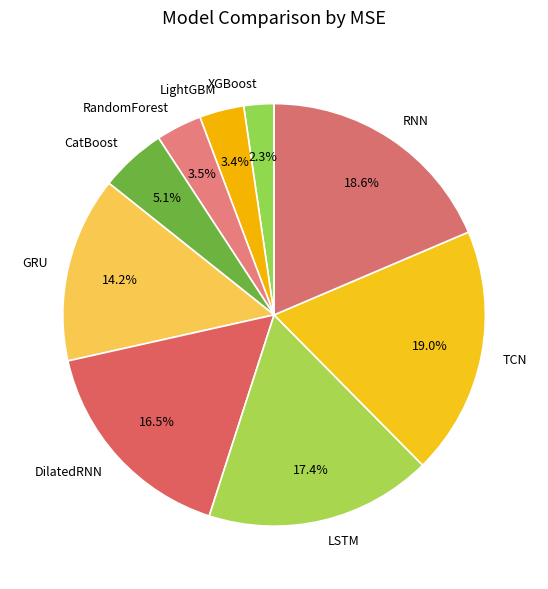

To the nearest percent, what is the difference between the largest and smallest slice percentages?

17%